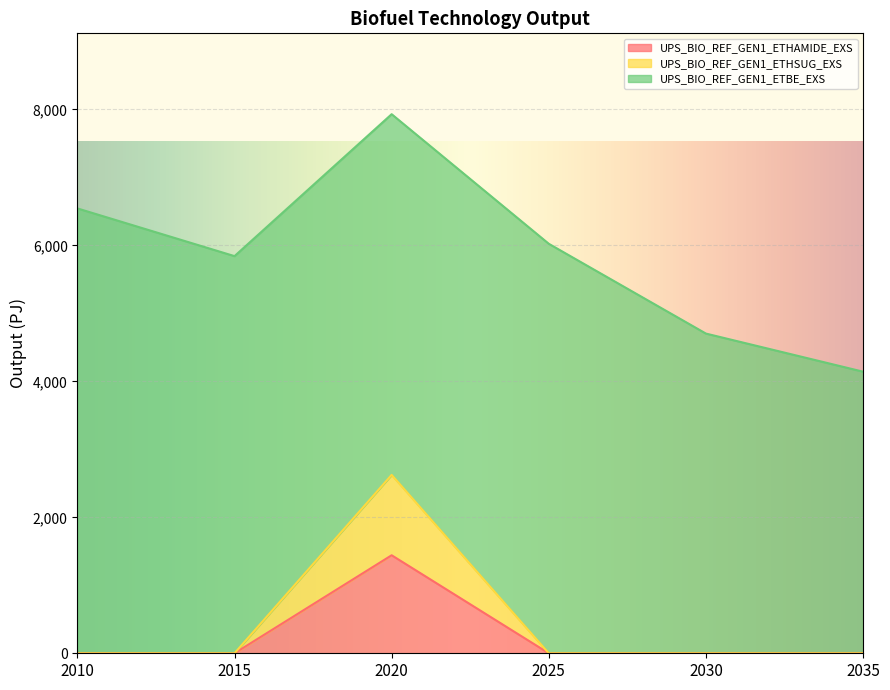

What is the total value across all series at 2010?

6544.0